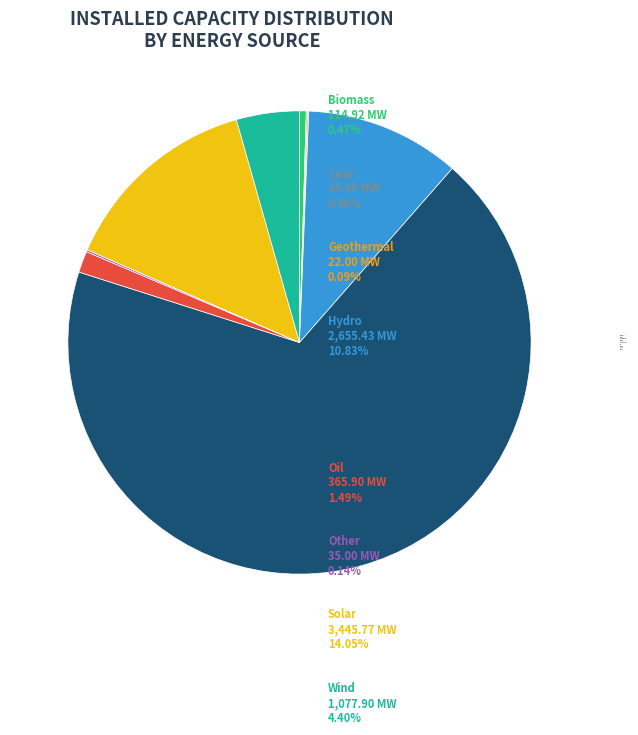

Is the sum of Hydro and Solar greater than half?

No